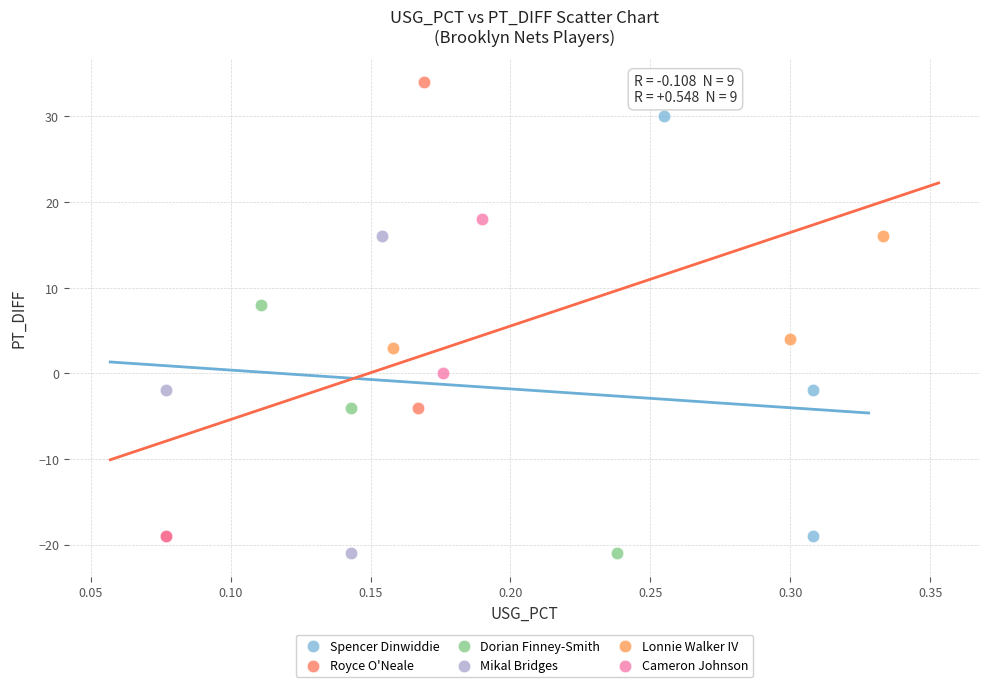

Which series contains the highest Y value?

Royce O'Neale